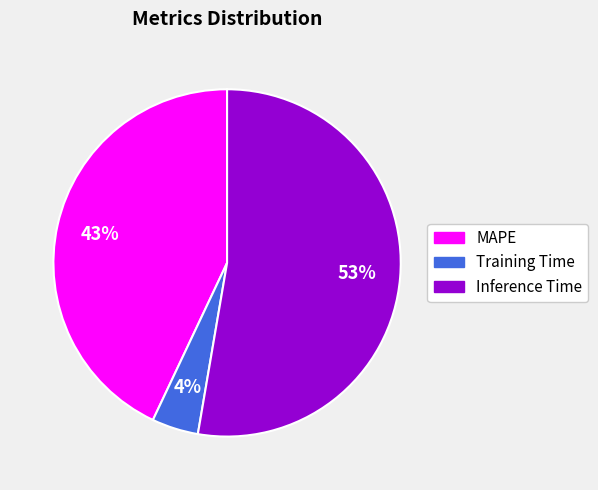

Is Inference Time the majority of the pie?

Yes